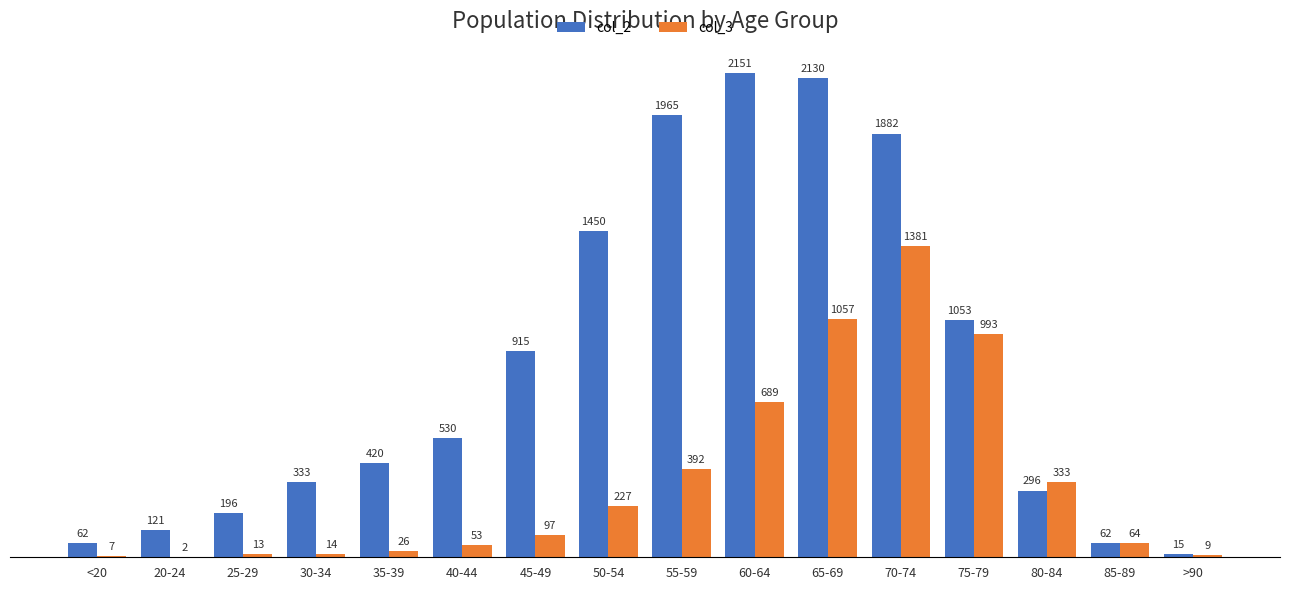

Count the number of data series in this chart.

2